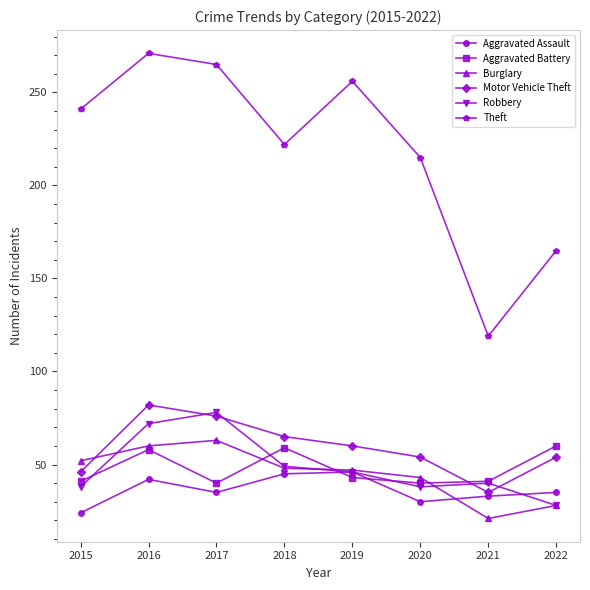

How many categories are shown in the chart?

8